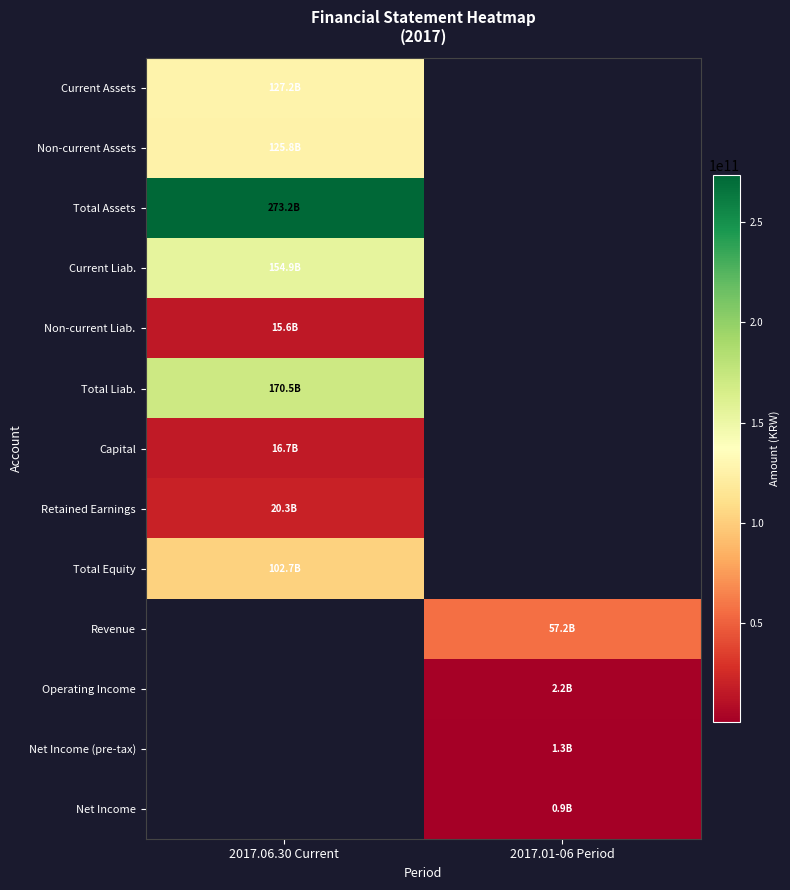

Is the value of Net Income (pre-tax) at 2017.01-06 Period greater than the value of Revenue at 2017.01-06 Period?

No